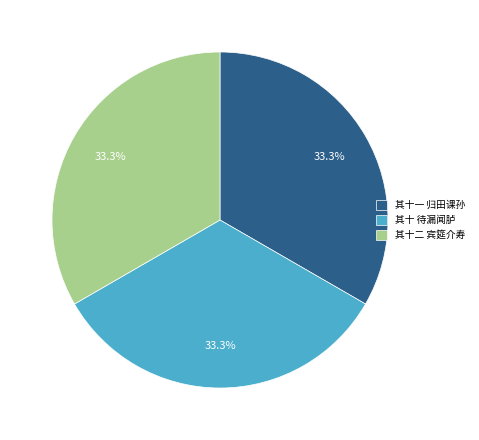

Count the number of slices in the pie.

3